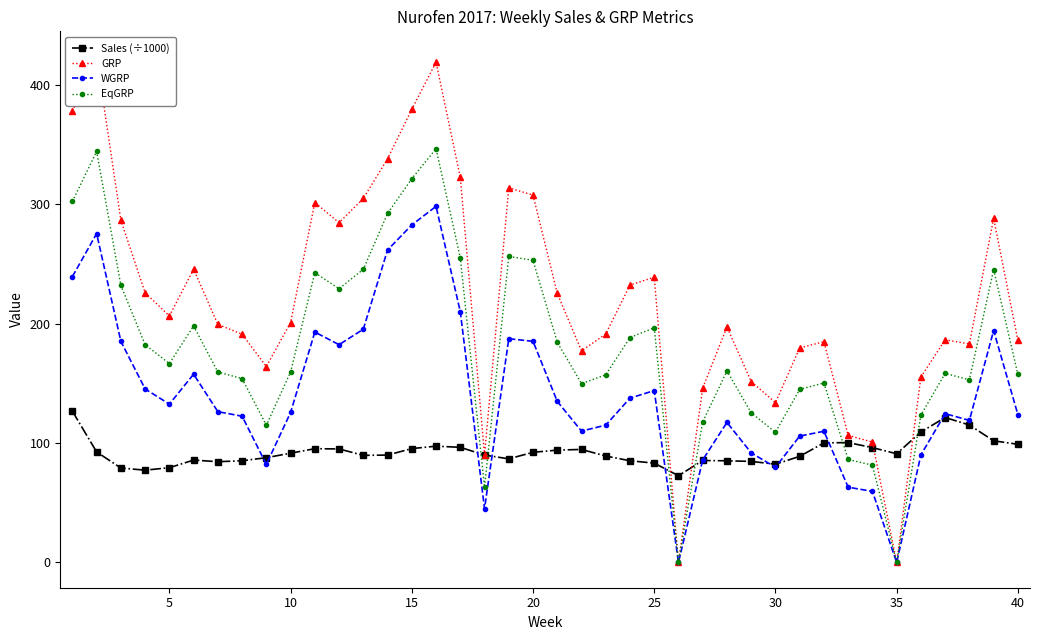

True or false: EqGRP and Sales (÷1000) intersect in this chart.

True